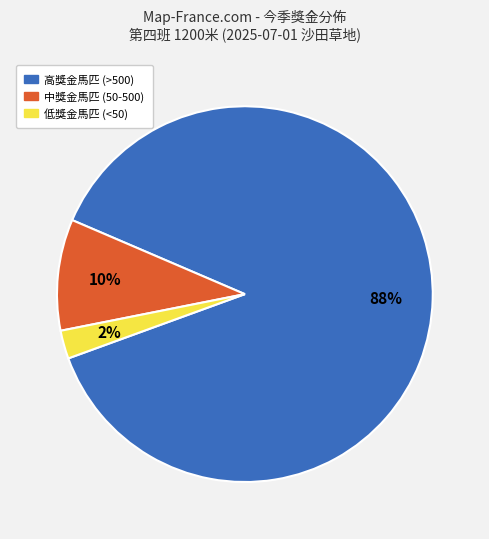

To the nearest percent, what is the difference between the largest and smallest slice percentages?

86%